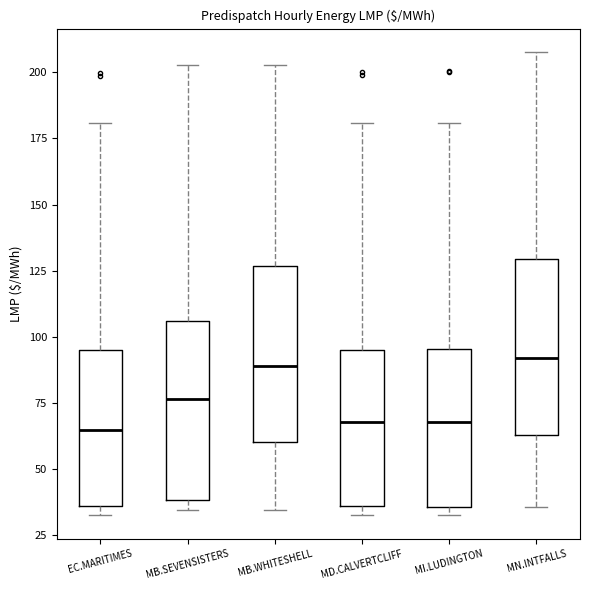

Reading left to right, transcribe this box plot: for each box, give where its median line is, the range the box spans, and where its two whiskers end, as read against the y-axis. The values are not printed on the chart, so give them approximately, as read against the axis.

EC.MARITIMES: median 65, box 35 to 95, whiskers 30 to 180
MB.SEVENSISTERS: median 75, box 40 to 105, whiskers 35 to 205
MB.WHITESHELL: median 90, box 60 to 125, whiskers 35 to 205
MD.CALVERTCLIFF: median 70, box 35 to 95, whiskers 30 to 180
MI.LUDINGTON: median 70, box 35 to 95, whiskers 30 to 180
MN.INTFALLS: median 90, box 65 to 130, whiskers 35 to 210